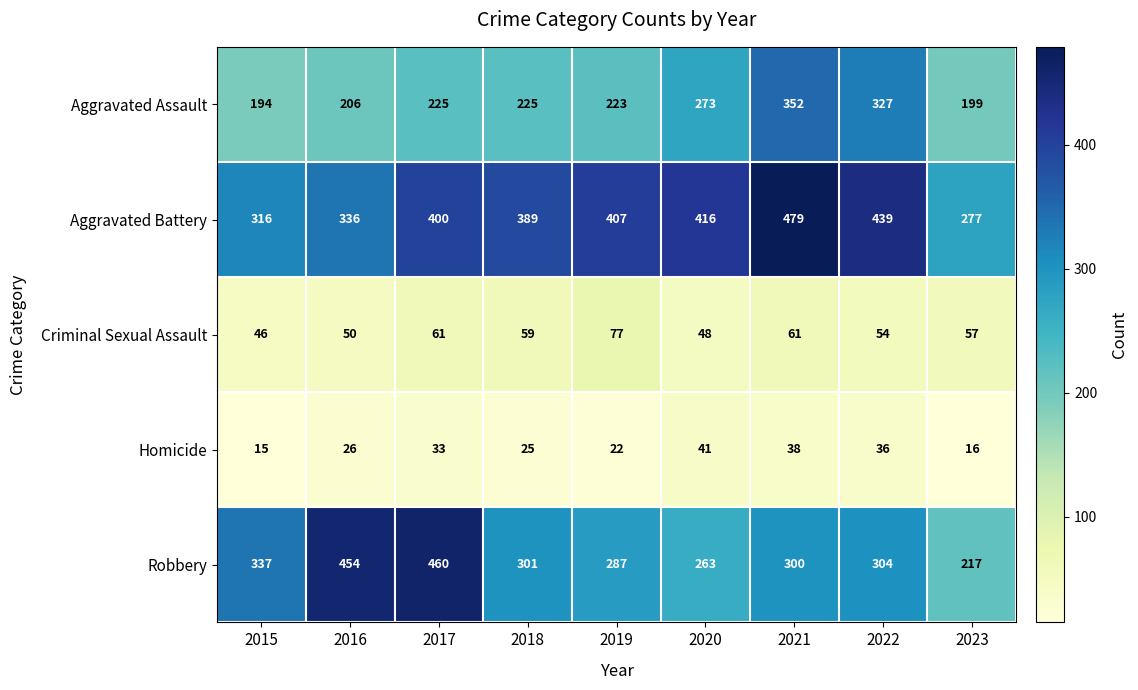

Count the number of categories in the chart.

9